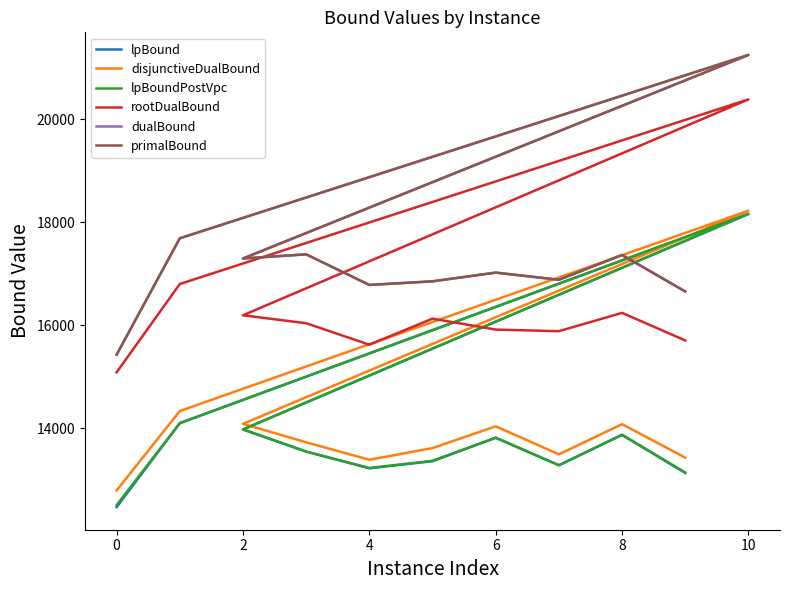

What is the value of the rootDualBound point at the 1st from the left?

15083.0